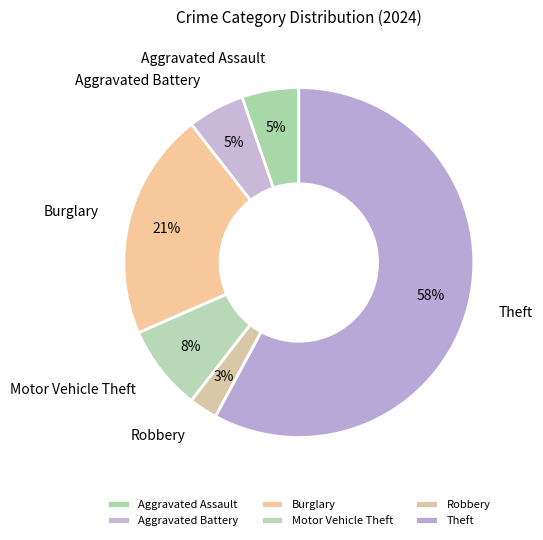

What is the largest slice in the pie chart?

Theft